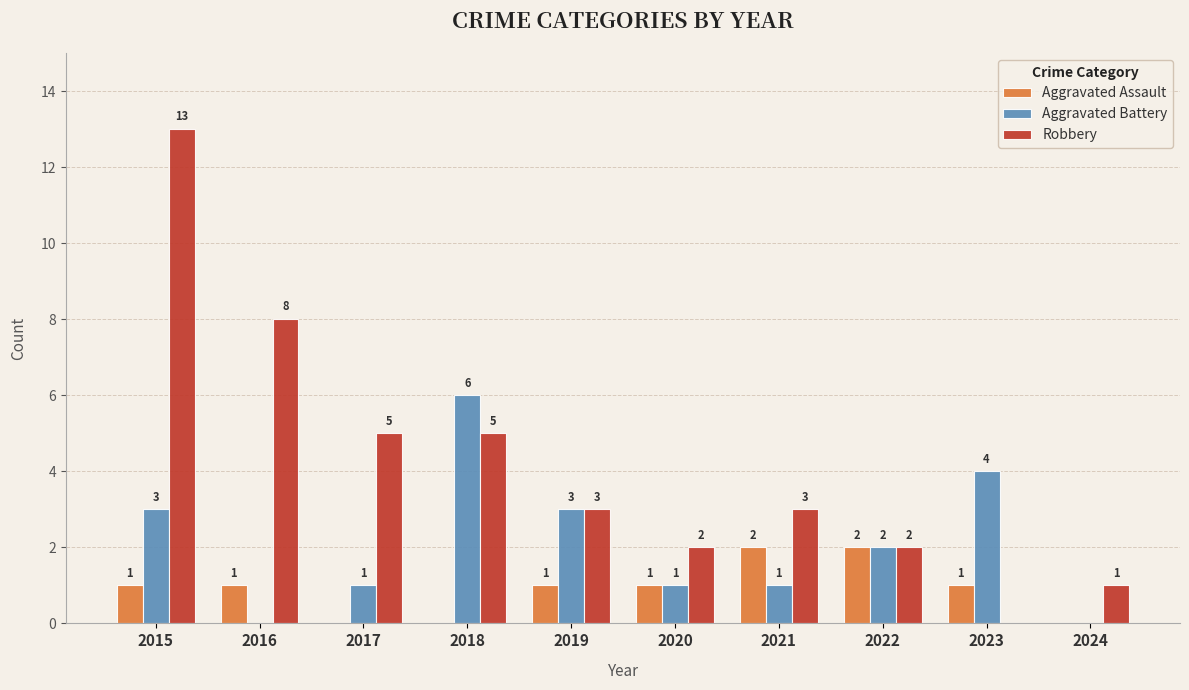

Which series has the largest total across all categories?

Robbery